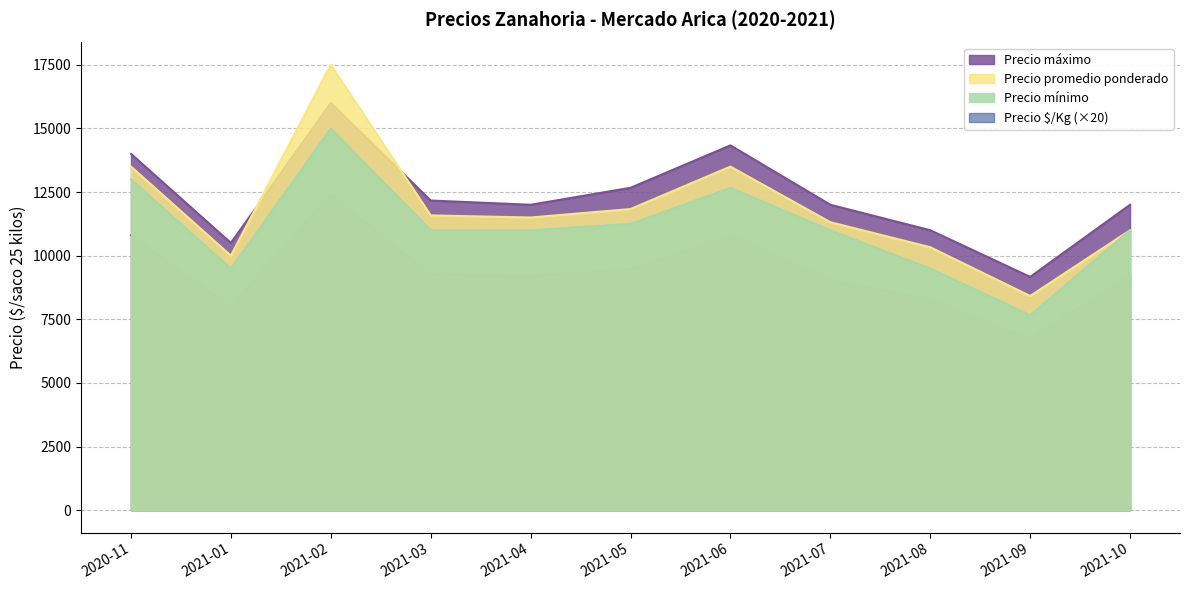

The value of Precio mínimo at 2021-03 is 2246. True or false?

False